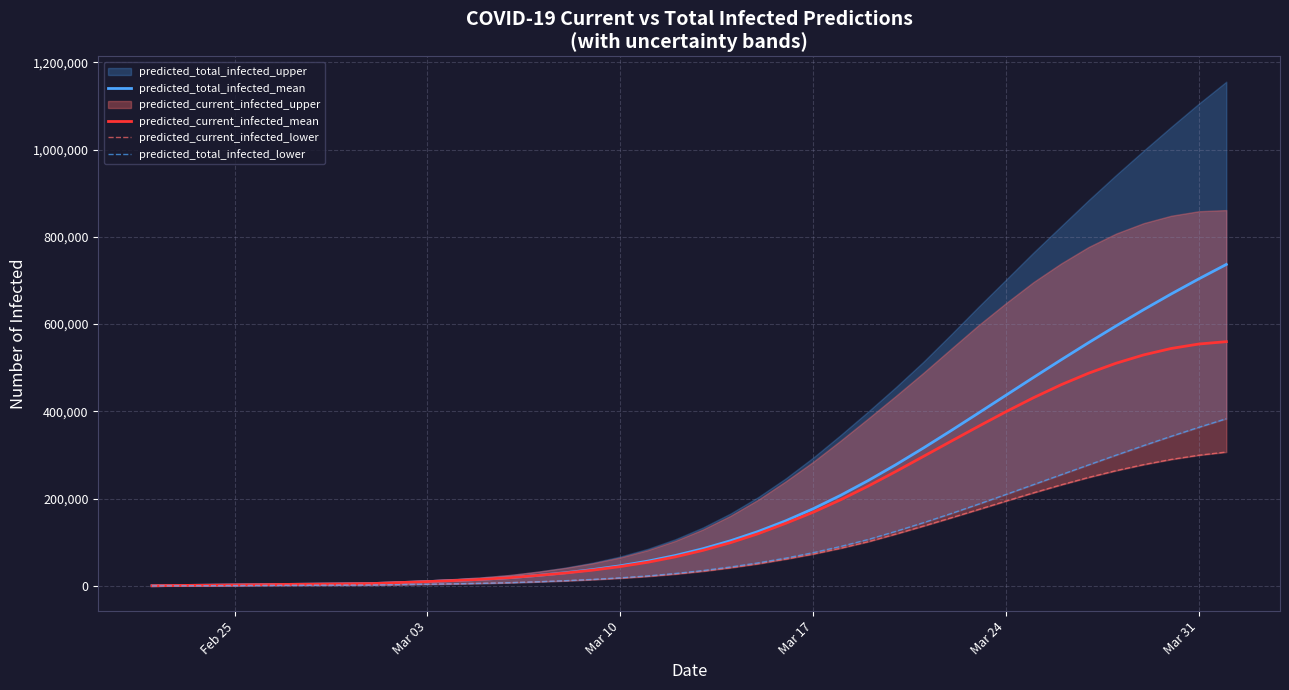

What is the highest value of the predicted_current_infected_mean series?

559789